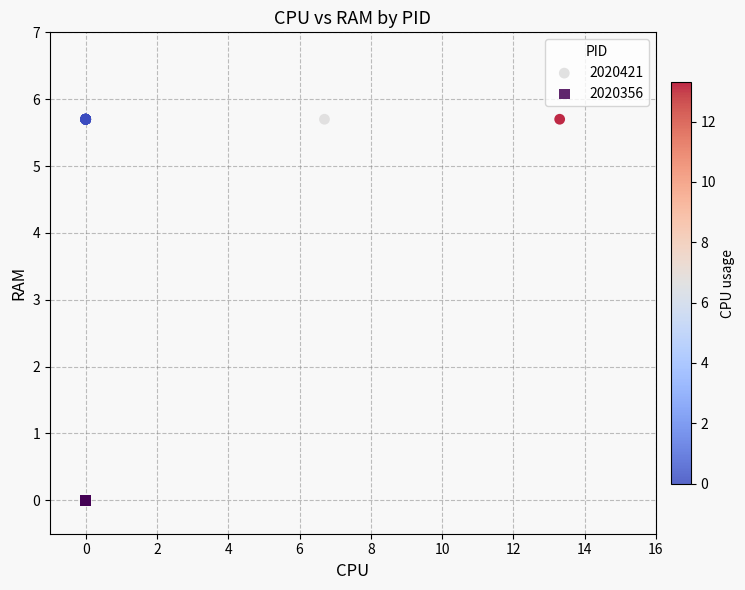

Which series reaches the minimum Y coordinate?

2020356